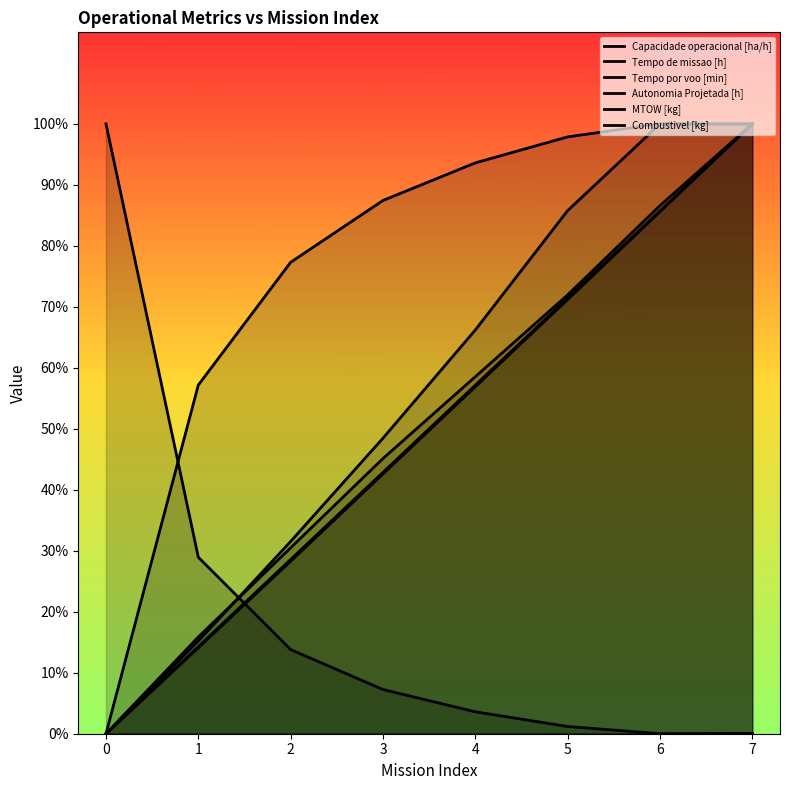

Is the value of Autonomia Projetada [h] at 0 greater than the value of Combustivel [kg] at 3?

No